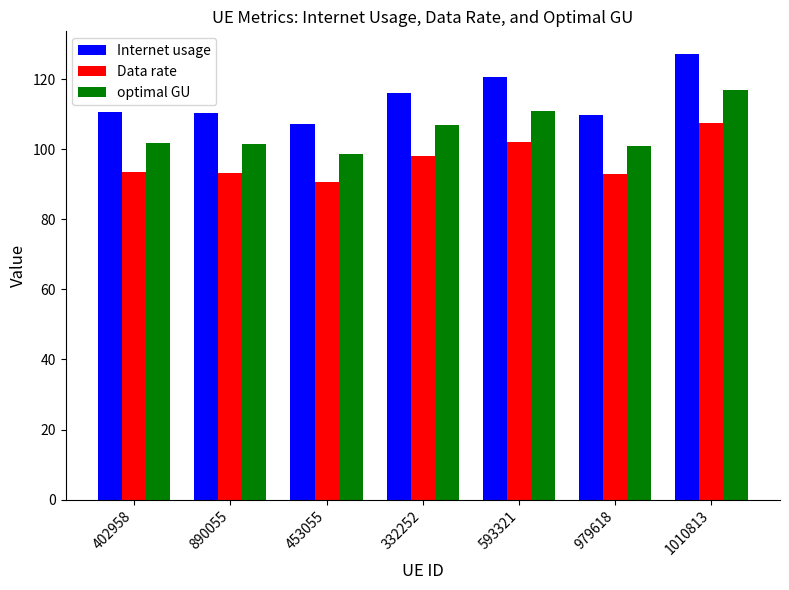

How many distinct data groups are displayed?

3